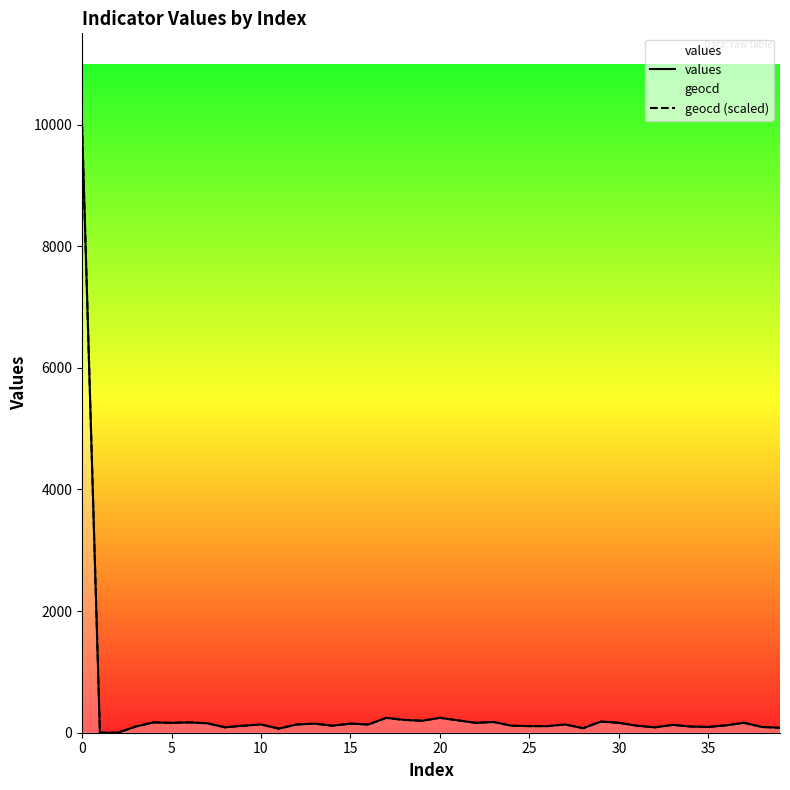

What is the sum of the geocd (scaled) values at 0 and 30?

10162.7